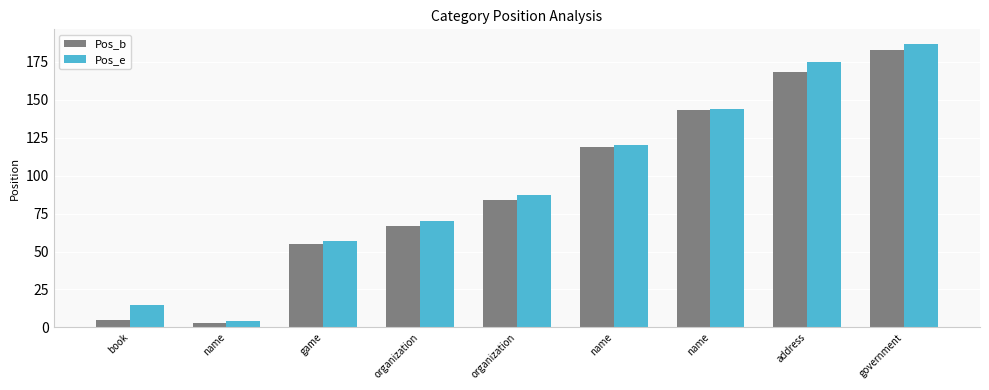

Count the number of data series in this chart.

2